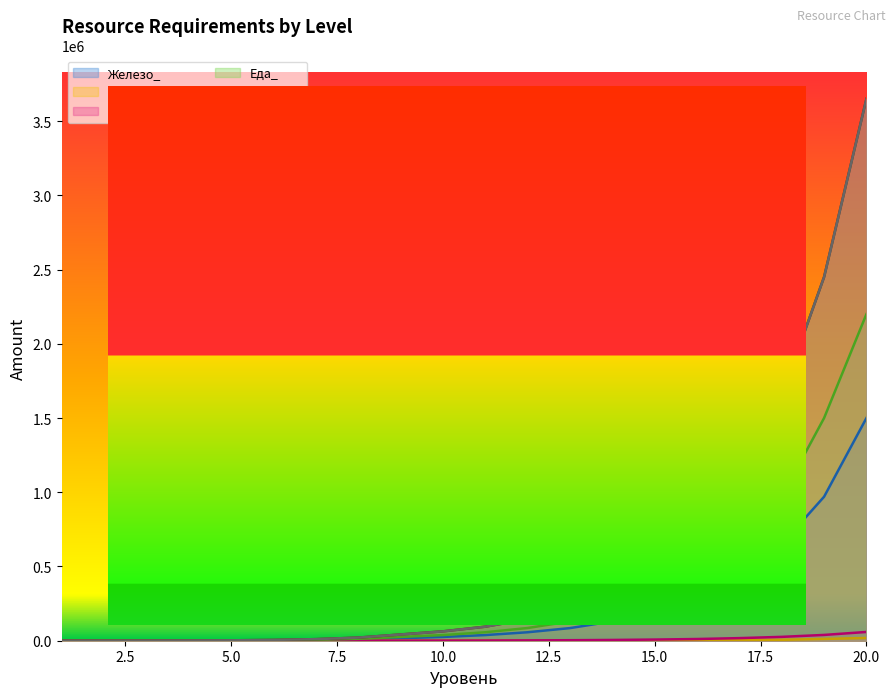

At which category does the chart reach its peak across all series?

20